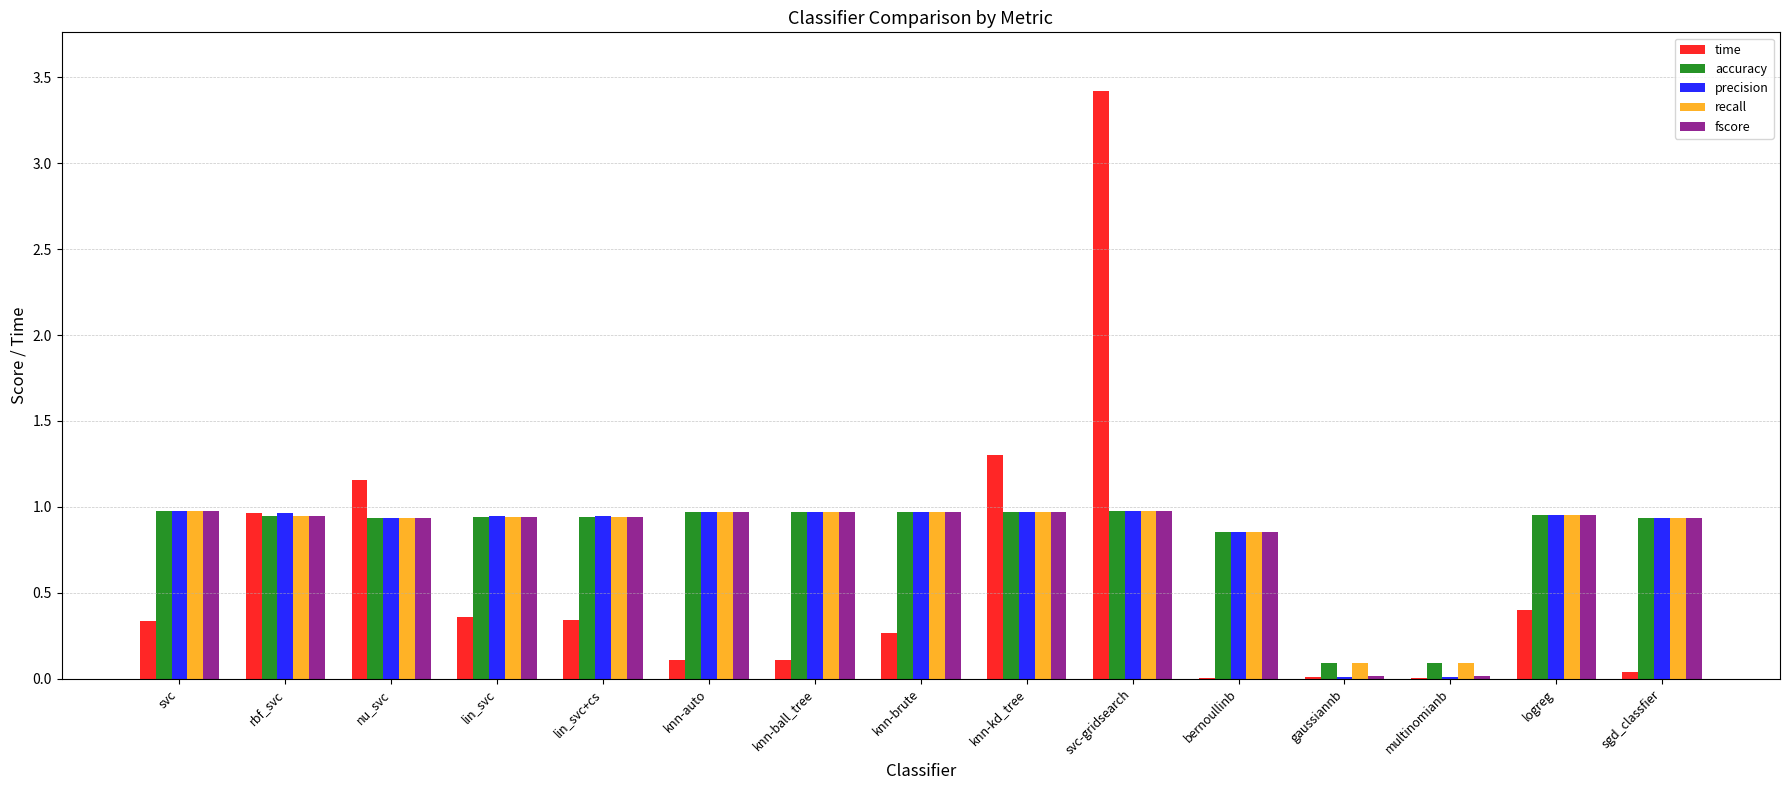

What is the sum of the accuracy values at sgd_classfier and nu_svc?

1.9